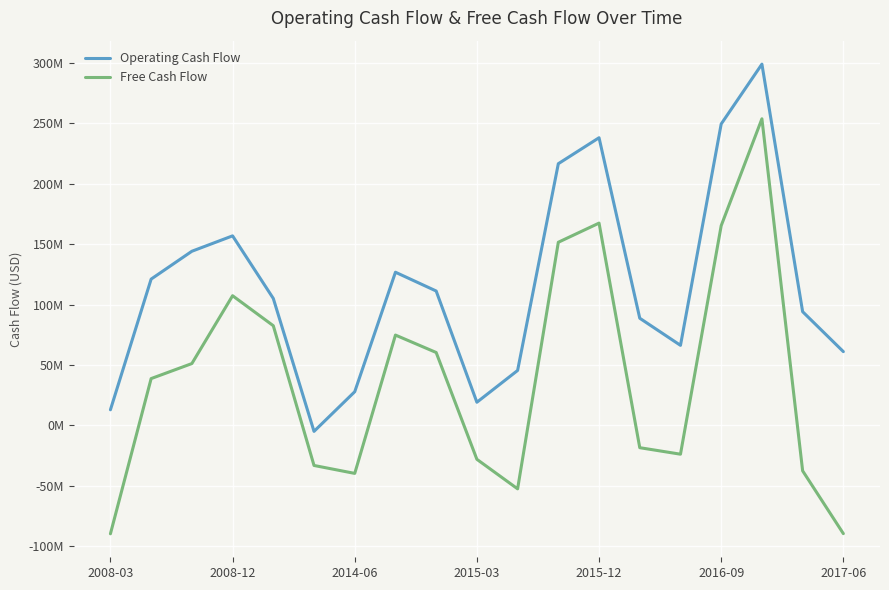

What are all the series names shown in the legend?

Operating Cash Flow, Free Cash Flow